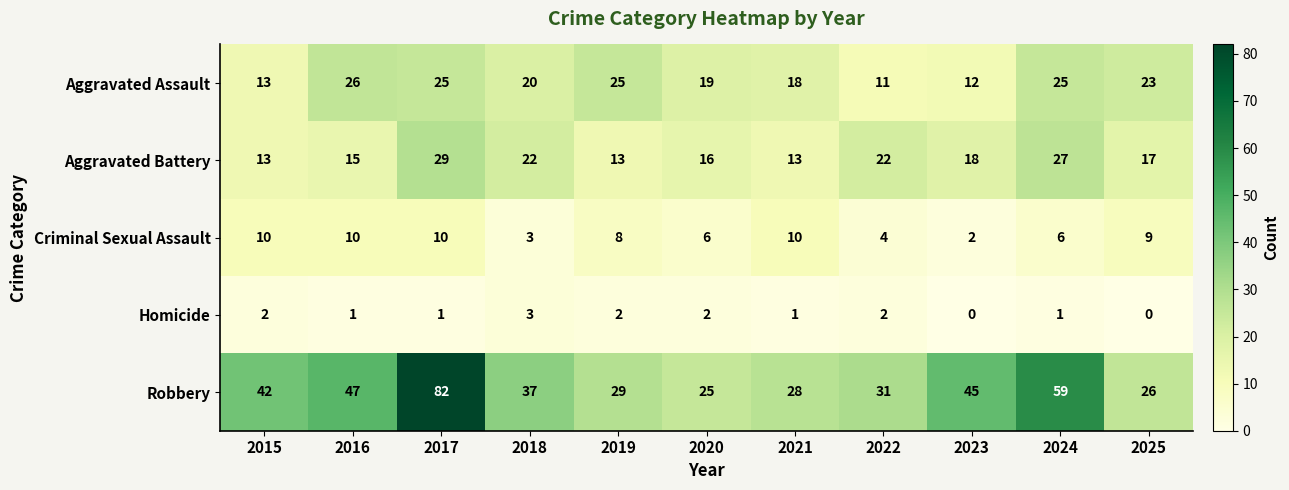

Which series has the largest total across all categories?

Robbery